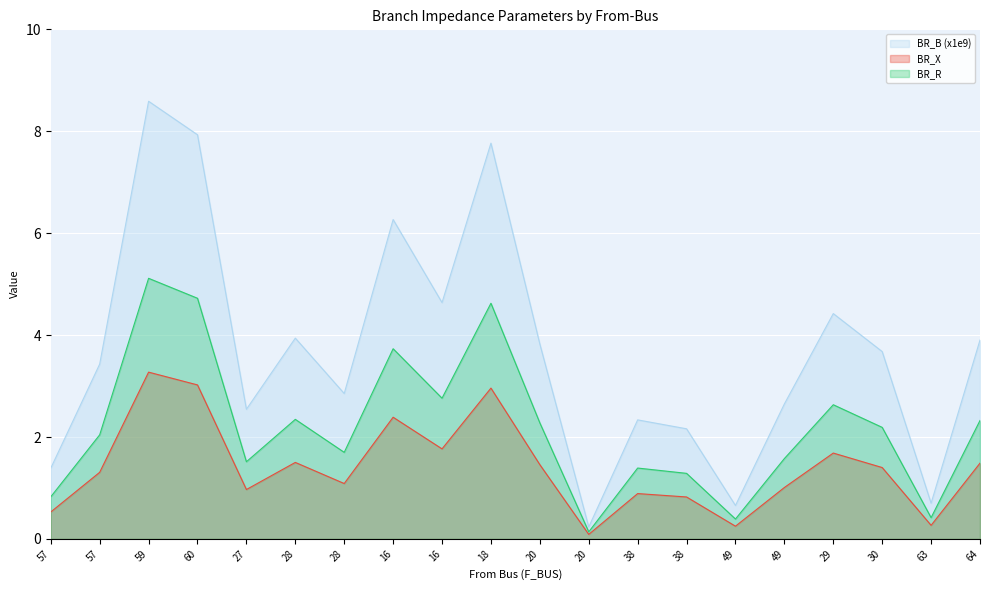

What is the value of the BR_B_scaled point at the 15th from the left?

0.7